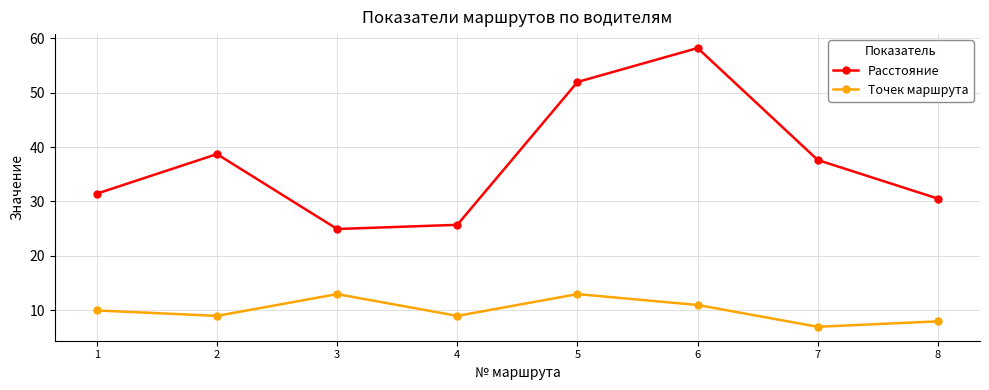

True or false: Точек маршрута and Расстояние cross at least once.

False